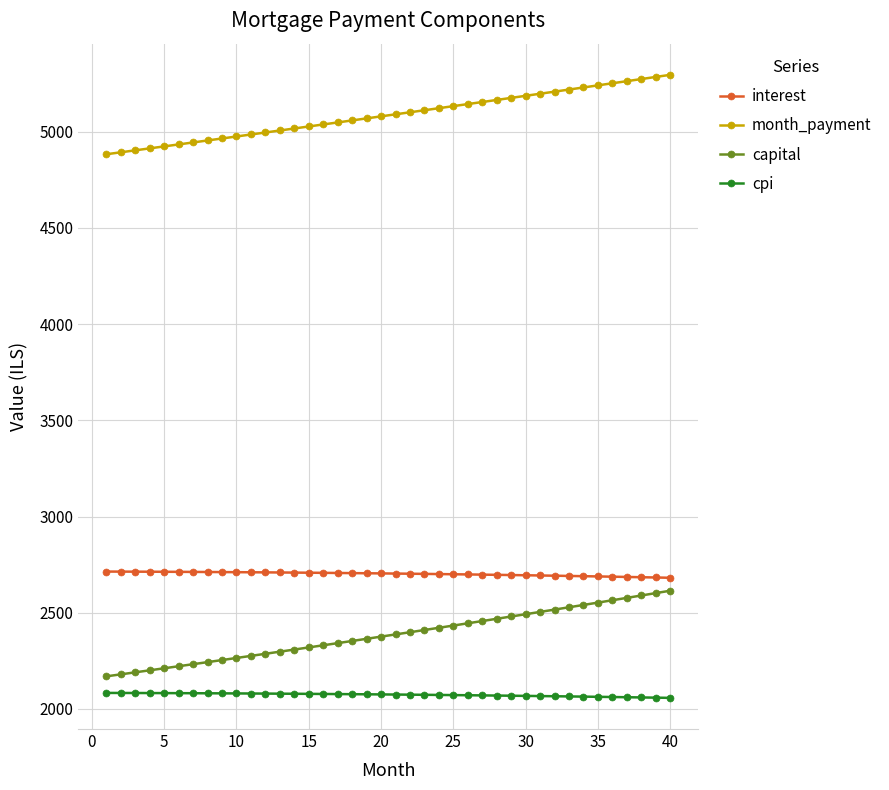

What is the smallest value displayed?

2057.4